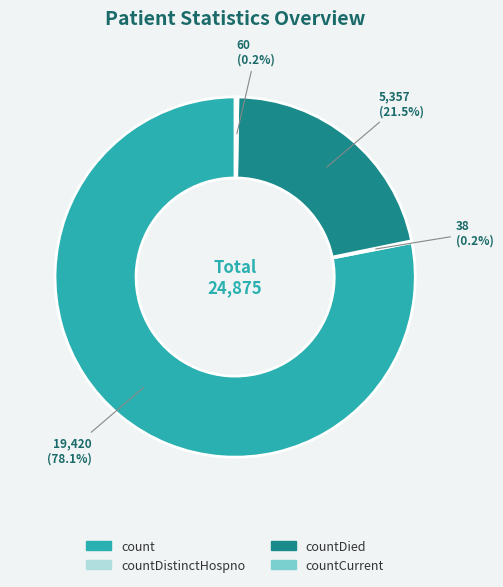

Which category accounts for the majority?

count